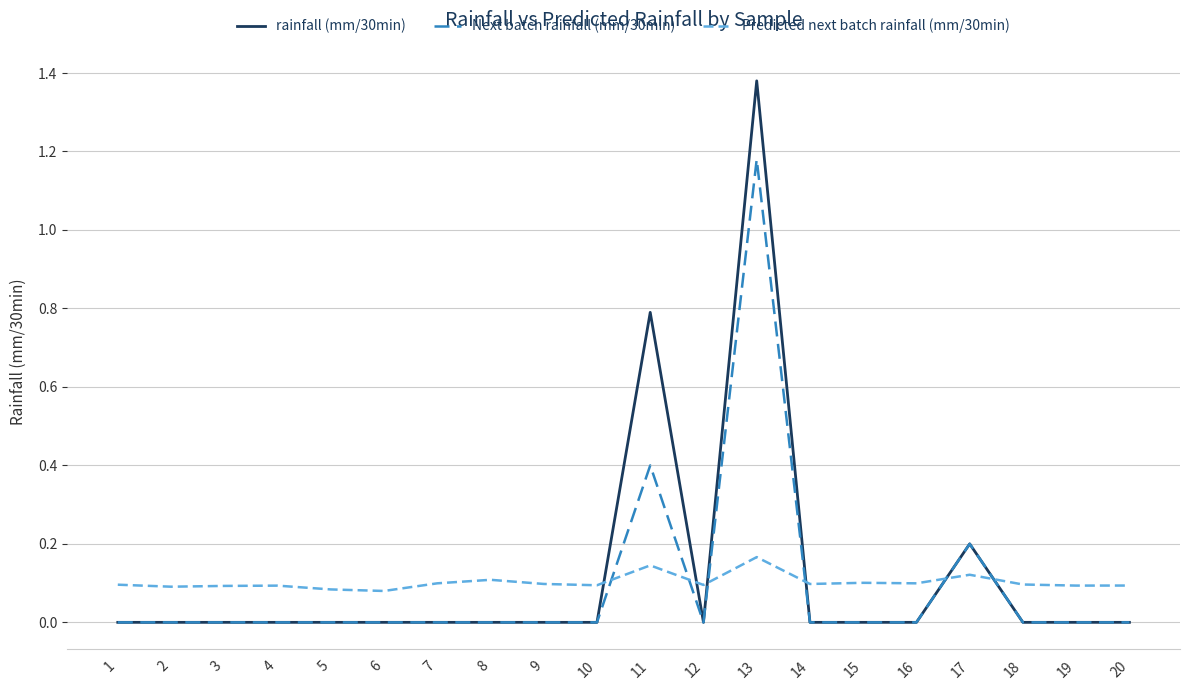

Count the number of data series in this chart.

3